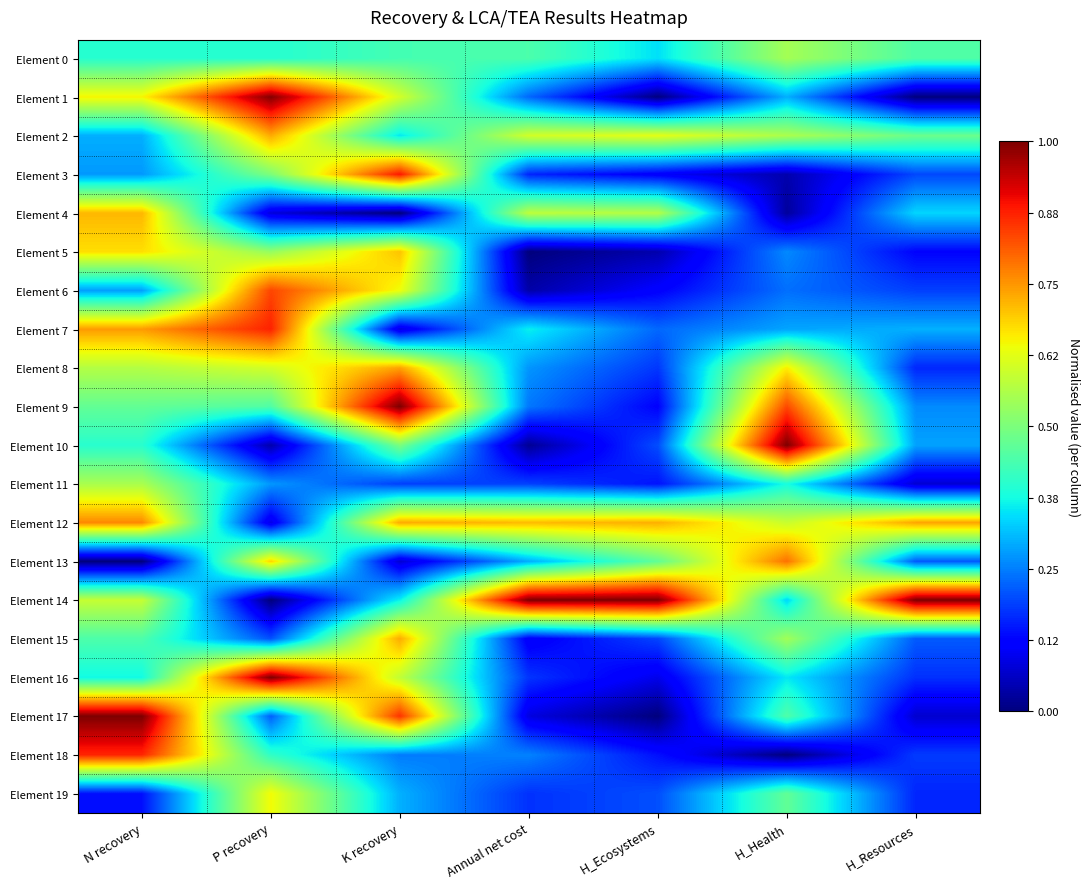

Reading right to left, what are all the values shown in this chart?

Element 0: H_Resources=0.4	H_Health=0.5	H_Ecosystems=0.3	Annual net cost=0.4	K recovery=0.4	P recovery=0.4	N recovery=0.4
Element 1: H_Resources=0.0	H_Health=0.3	H_Ecosystems=0.0	Annual net cost=0.2	K recovery=0.6	P recovery=1.0	N recovery=0.7
Element 2: H_Resources=0.5	H_Health=0.6	H_Ecosystems=0.6	Annual net cost=0.6	K recovery=0.4	P recovery=0.7	N recovery=0.3
Element 3: H_Resources=0.2	H_Health=0.0	H_Ecosystems=0.1	Annual net cost=0.2	K recovery=0.9	P recovery=0.5	N recovery=0.3
Element 4: H_Resources=0.3	H_Health=0.0	H_Ecosystems=0.6	Annual net cost=0.6	K recovery=0.0	P recovery=0.1	N recovery=0.7
Element 5: H_Resources=0.1	H_Health=0.3	H_Ecosystems=0.0	Annual net cost=0.0	K recovery=0.7	P recovery=0.5	N recovery=0.7
Element 6: H_Resources=0.2	H_Health=0.2	H_Ecosystems=0.1	Annual net cost=0.0	K recovery=0.6	P recovery=0.8	N recovery=0.3
Element 7: H_Resources=0.3	H_Health=0.3	H_Ecosystems=0.2	Annual net cost=0.4	K recovery=0.1	P recovery=0.9	N recovery=0.7
Element 8: H_Resources=0.2	H_Health=0.7	H_Ecosystems=0.2	Annual net cost=0.3	K recovery=0.7	P recovery=0.6	N recovery=0.6
Element 9: H_Resources=0.3	H_Health=0.8	H_Ecosystems=0.1	Annual net cost=0.2	K recovery=1.0	P recovery=0.4	N recovery=0.5
Element 10: H_Resources=0.3	H_Health=1.0	H_Ecosystems=0.2	Annual net cost=0.0	K recovery=0.5	P recovery=0.0	N recovery=0.4
Element 11: H_Resources=0.1	H_Health=0.4	H_Ecosystems=0.1	Annual net cost=0.2	K recovery=0.2	P recovery=0.3	N recovery=0.6
Element 12: H_Resources=0.7	H_Health=0.6	H_Ecosystems=0.7	Annual net cost=0.7	K recovery=0.7	P recovery=0.1	N recovery=0.8
Element 13: H_Resources=0.2	H_Health=0.8	H_Ecosystems=0.5	Annual net cost=0.3	K recovery=0.1	P recovery=0.7	N recovery=0.0
Element 14: H_Resources=1.0	H_Health=0.3	H_Ecosystems=1.0	Annual net cost=1.0	K recovery=0.4	P recovery=0.0	N recovery=0.6
Element 15: H_Resources=0.2	H_Health=0.5	H_Ecosystems=0.2	Annual net cost=0.1	K recovery=0.7	P recovery=0.2	N recovery=0.4
Element 16: H_Resources=0.2	H_Health=0.4	H_Ecosystems=0.1	Annual net cost=0.2	K recovery=0.6	P recovery=1.0	N recovery=0.4
Element 17: H_Resources=0.1	H_Health=0.4	H_Ecosystems=0.0	Annual net cost=0.1	K recovery=0.9	P recovery=0.2	N recovery=1.0
Element 18: H_Resources=0.2	H_Health=0.0	H_Ecosystems=0.1	Annual net cost=0.3	K recovery=0.2	P recovery=0.4	N recovery=0.9
Element 19: H_Resources=0.2	H_Health=0.5	H_Ecosystems=0.2	Annual net cost=0.2	K recovery=0.3	P recovery=0.6	N recovery=0.1